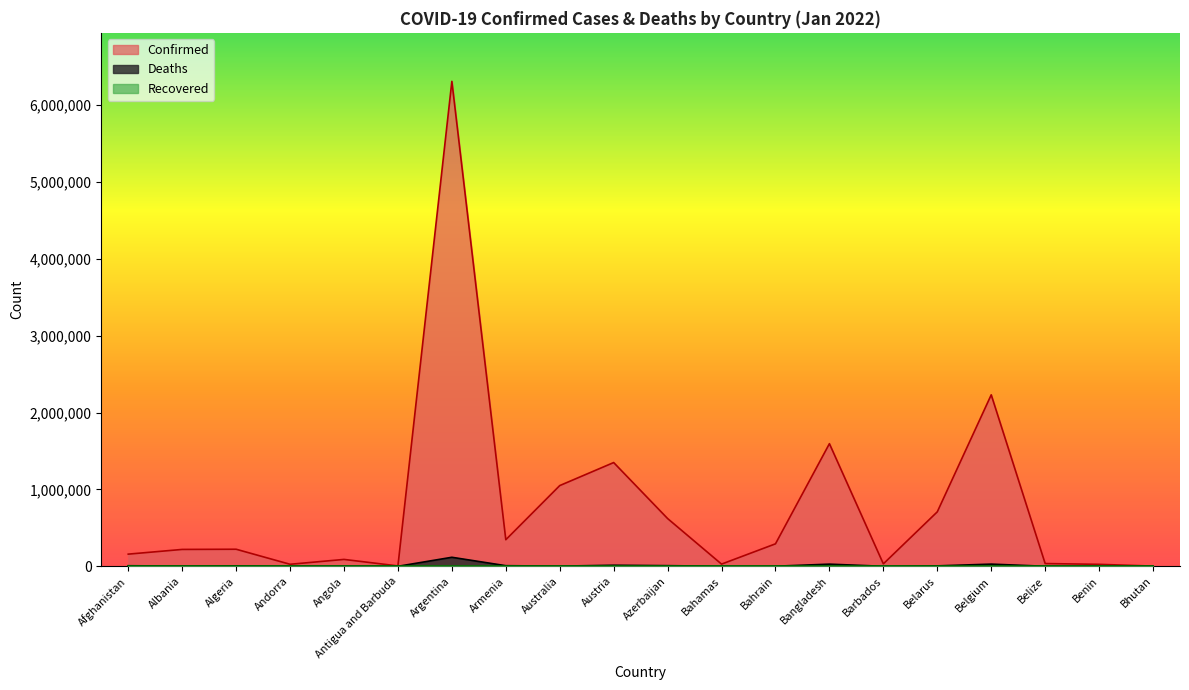

True or false: Confirmed has more than 0 interior local peaks.

True